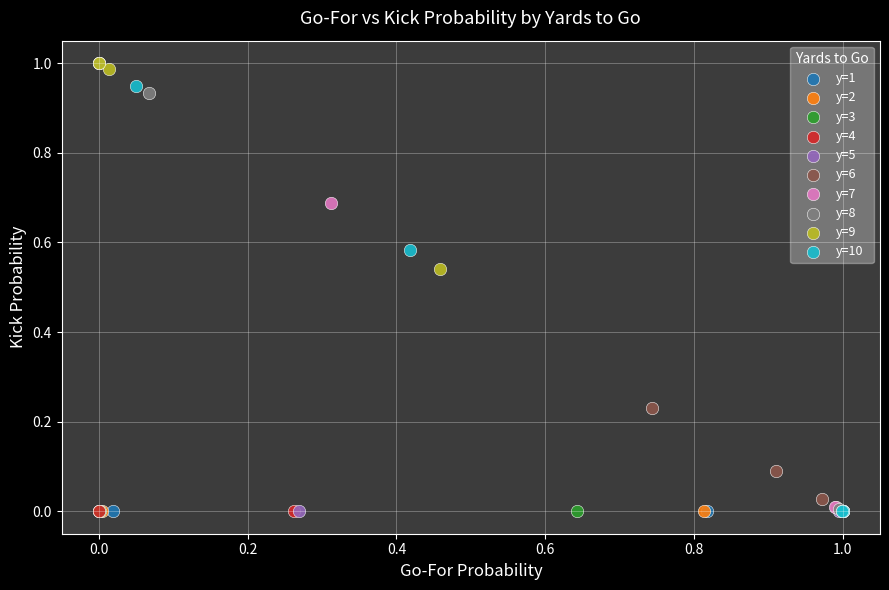

What are all the series names shown in the legend?

y=1, y=2, y=3, y=4, y=5, y=6, y=7, y=8, y=9, y=10